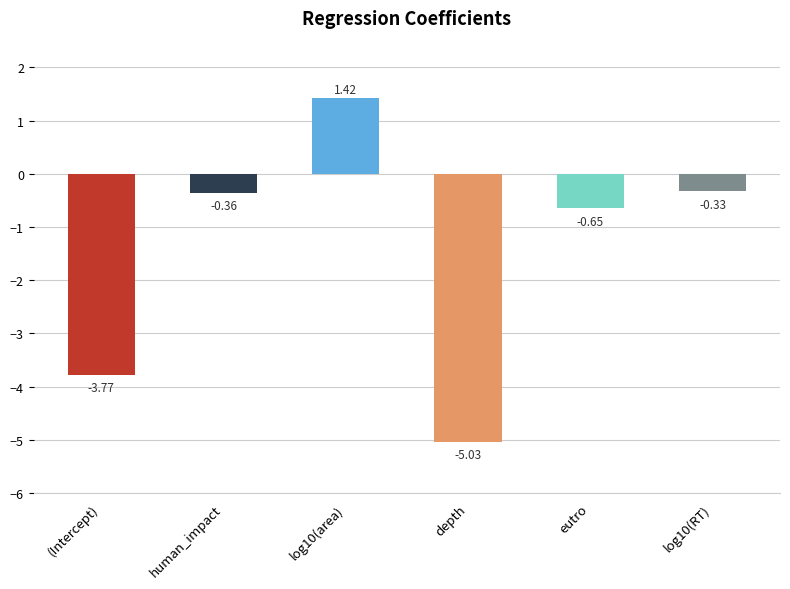

What is the sum of all values?

-8.7